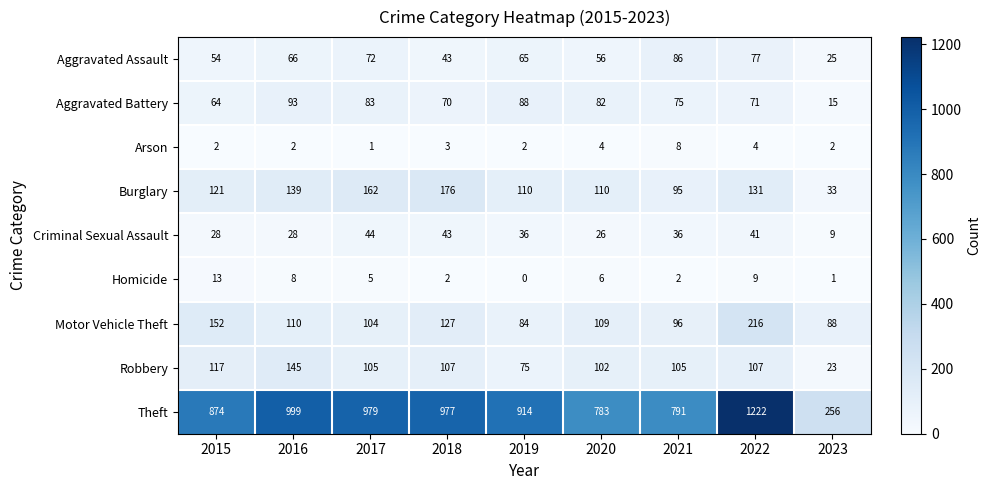

Which series has the largest range (max minus min)?

Theft